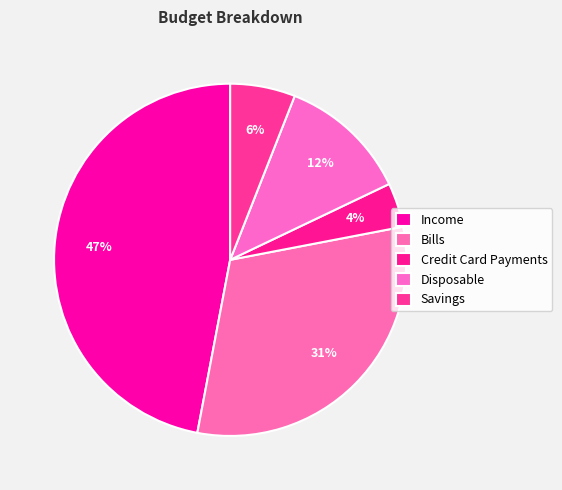

Count the number of slices in the pie.

5